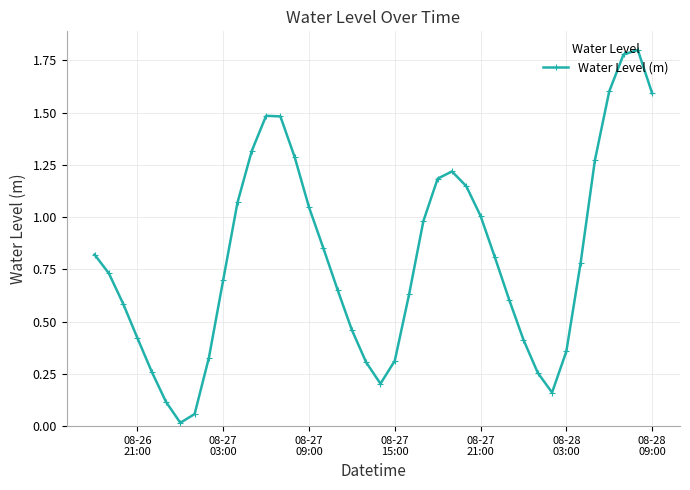

What is the difference between the maximum and second lowest values?

1.7